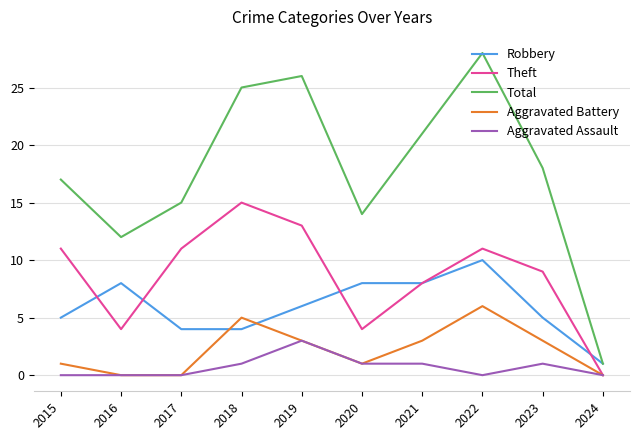

What is the difference between the second highest and second lowest values in the Total series?

14